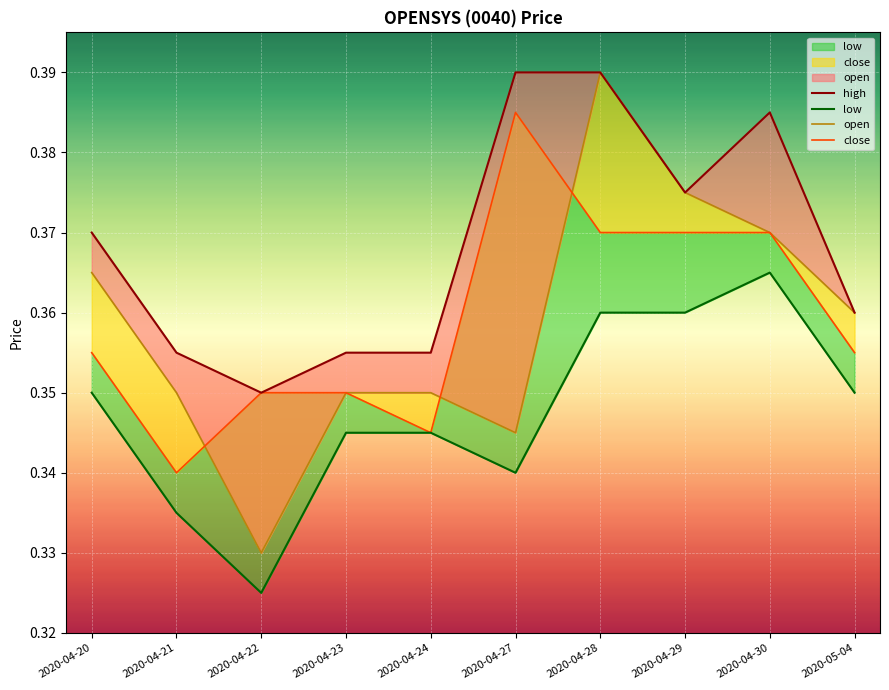

How many interior local valleys does the open series have?

2